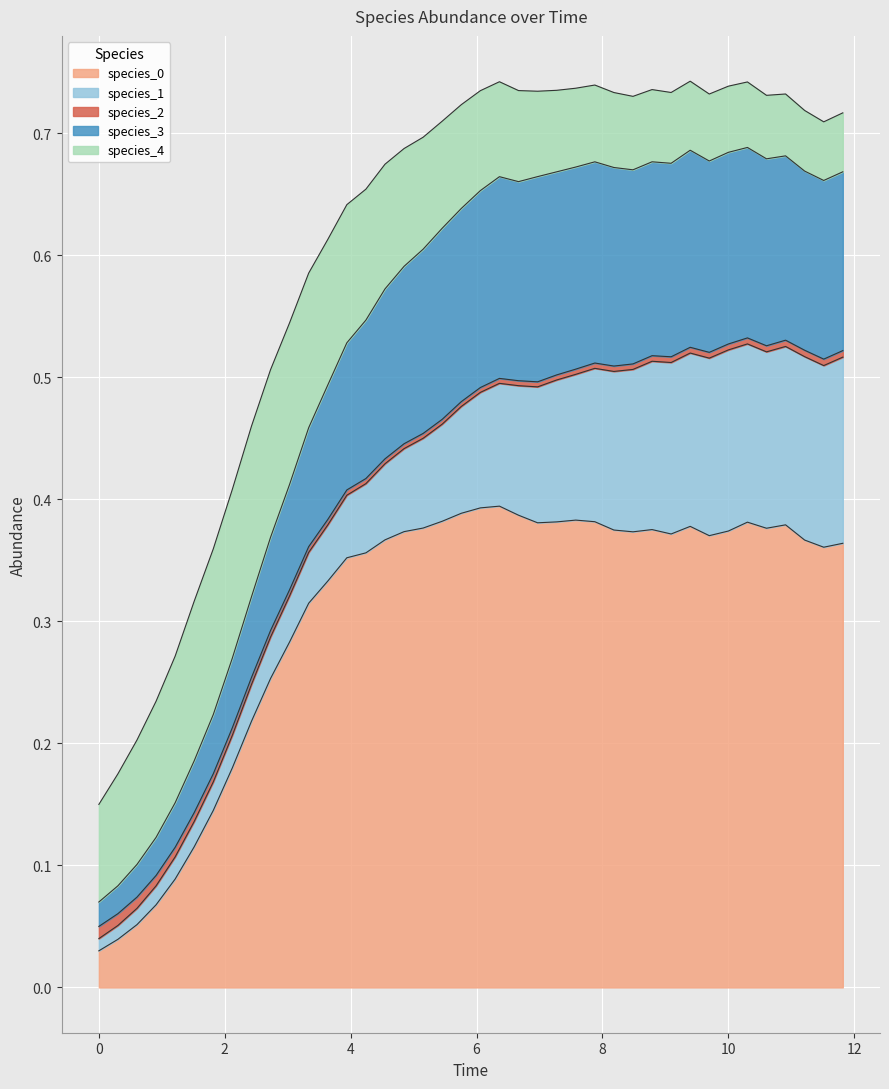

What is the value of the species_1 point at the 18th from the left?

0.1